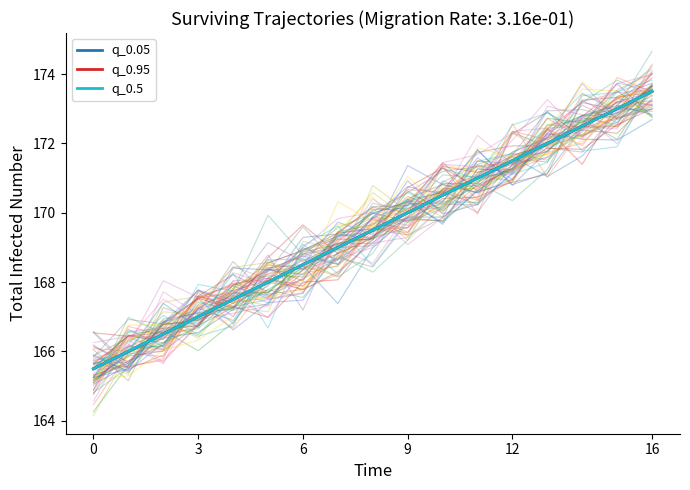

The value of q_0.95 at 11 is 107.1. True or false?

False